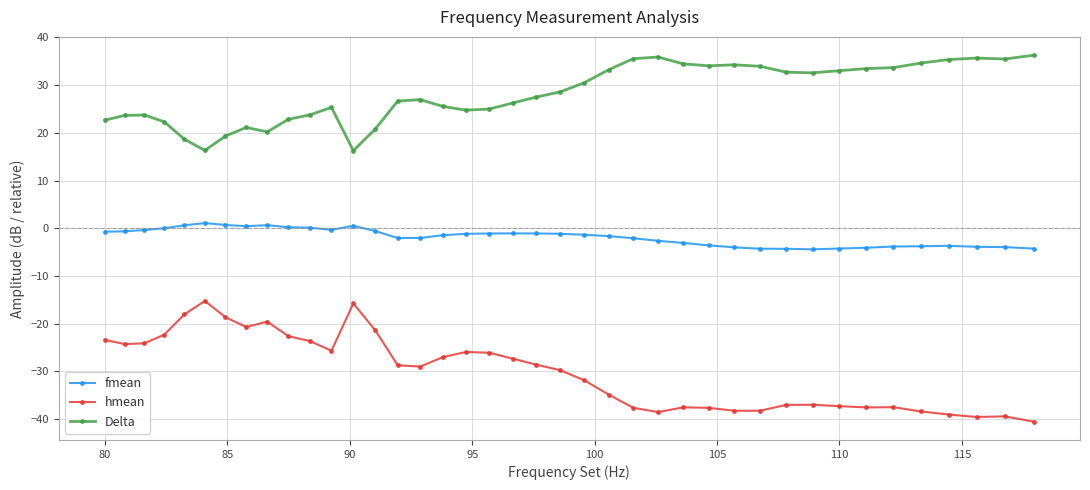

What is the maximum value for hmean?

-15.2